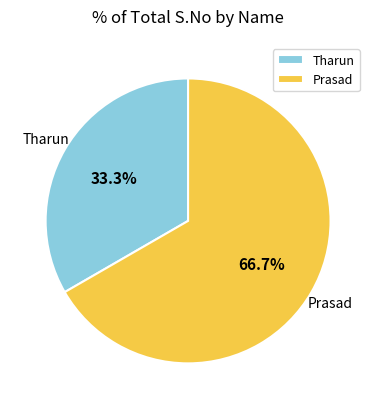

Does any single category account for the majority?

Yes